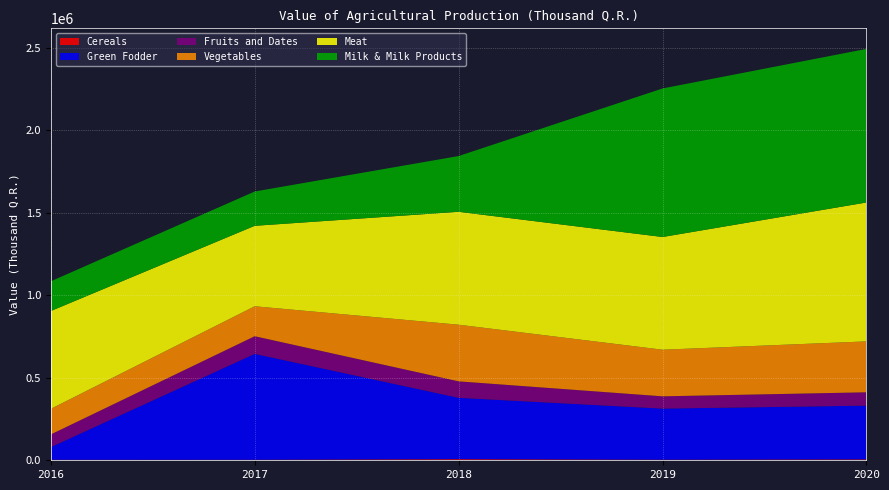

Reading left to right, extract all data points from this chart.

Cereals: 2016=2972.0	2017=3153.0	2018=6664.0	2019=3483.6	2020=5436.5
Green Fodder: 2016=76718.0	2017=641418.0	2018=371628.0	2019=309599.5	2020=325497.0
Fruits and Dates: 2016=76718.7	2017=106860.0	2018=99693.0	2019=74229.6	2020=80848.0
Vegetables: 2016=155000.0	2017=181393.0	2018=343204.0	2019=282386.0	2020=308288.0
Meat: 2016=592549.0	2017=487396.0	2018=683898.0	2019=682688.0	2020=841546.0
Milk & Milk Products: 2016=179977.0	2017=207742.0	2018=337710.0	2019=899667.0	2020=930074.0